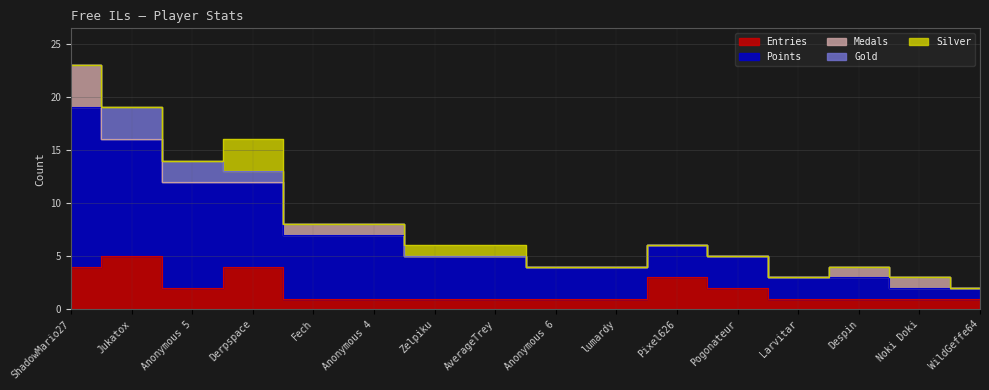

True or false: Silver has more than 1 interior local peaks.

False